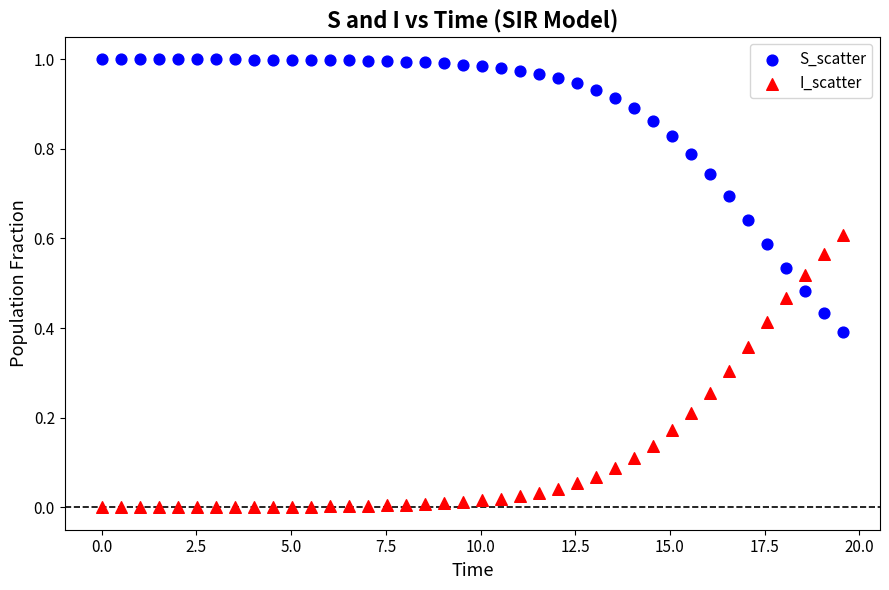

Which series contains the highest Y value?

S_scatter